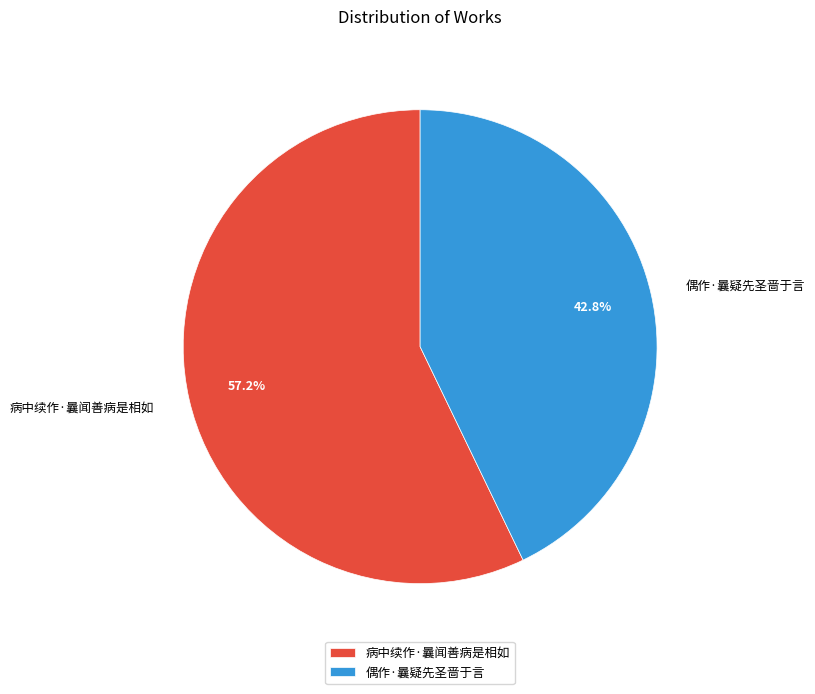

Rank the categories by value from lowest to highest.

偶作·曩疑先圣啬于言, 病中续作·曩闻善病是相如